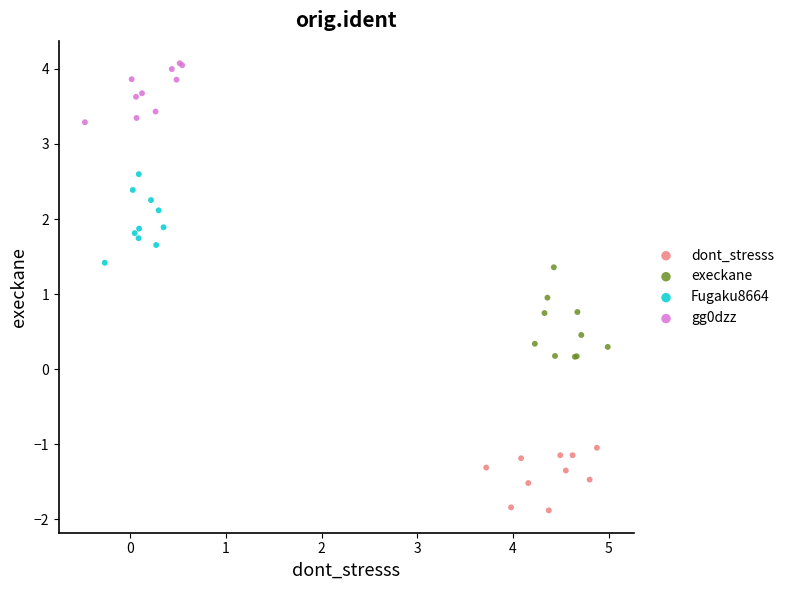

Which series contains the highest Y value?

gg0dzz